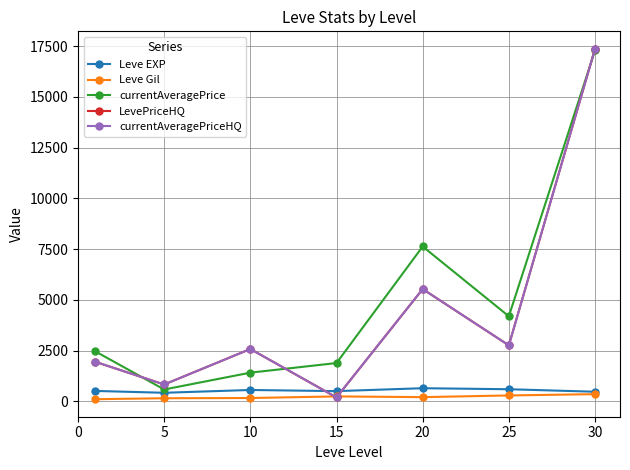

Rank the series by their maximum value, from lowest to highest.

Leve Gil, Leve EXP, currentAveragePrice, LevePriceHQ, currentAveragePriceHQ